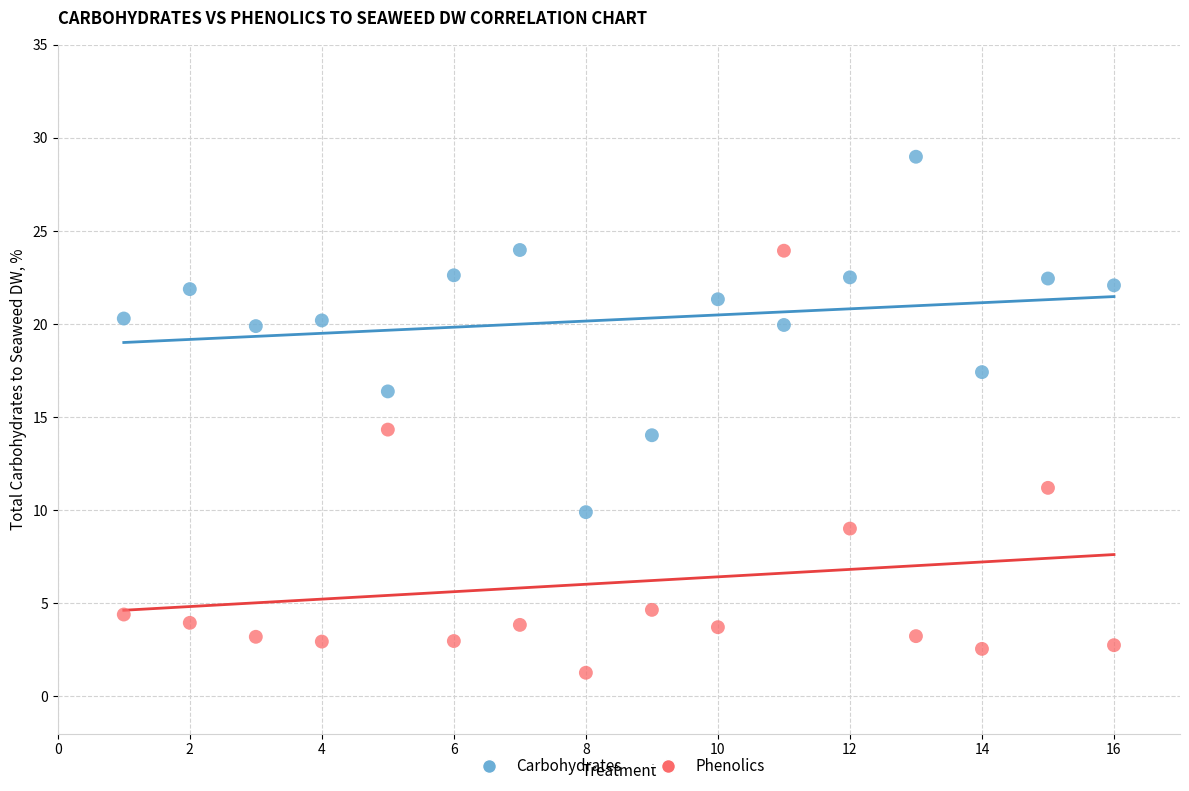

Across all data points, what is the range of X values (max minus min)?

15.0